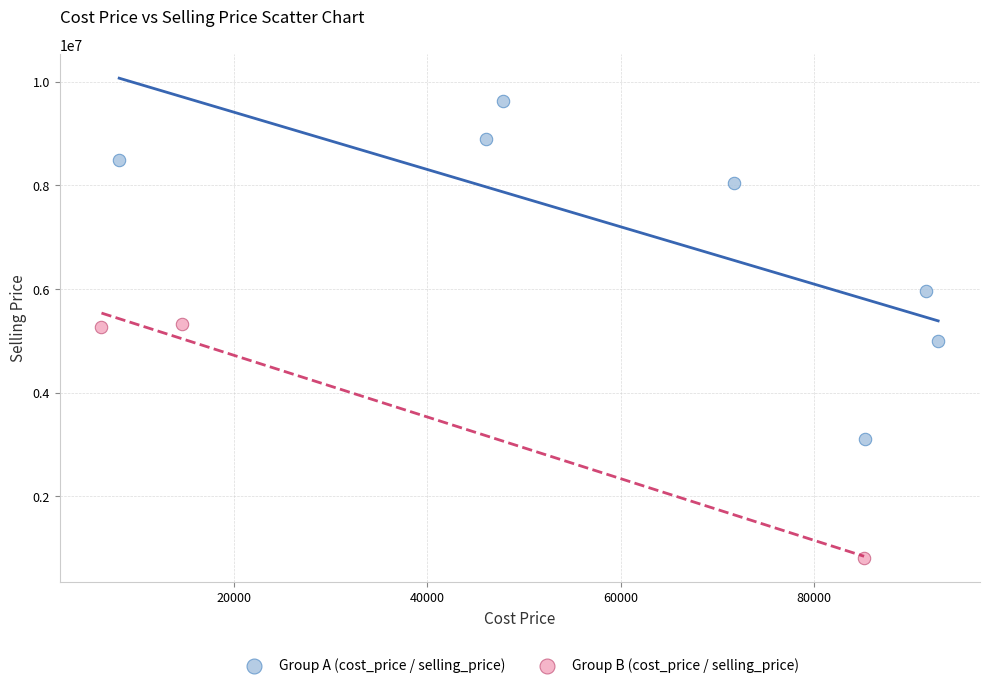

Which series has the widest spread of Y values?

Group A (cost_price / selling_price)